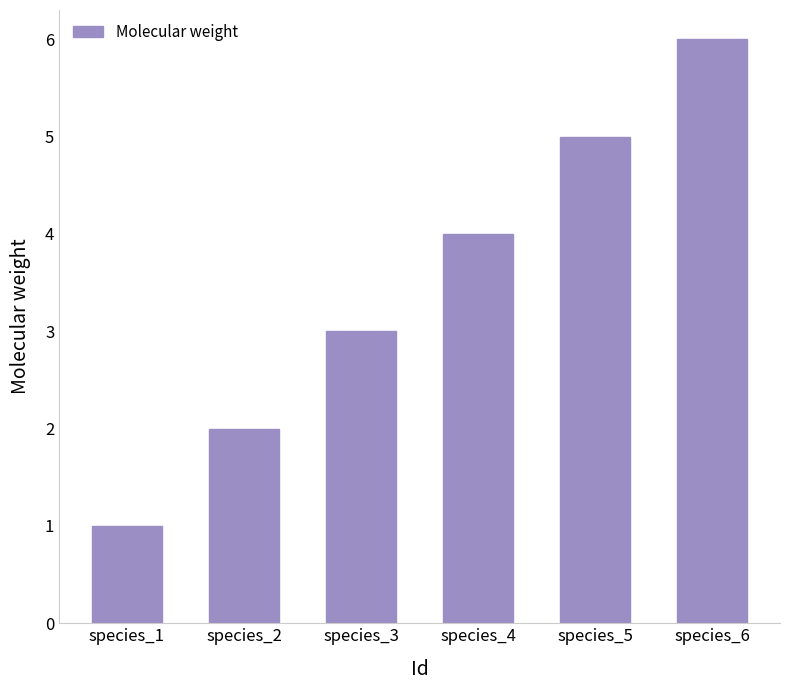

What is the difference between the maximum and second lowest values?

4